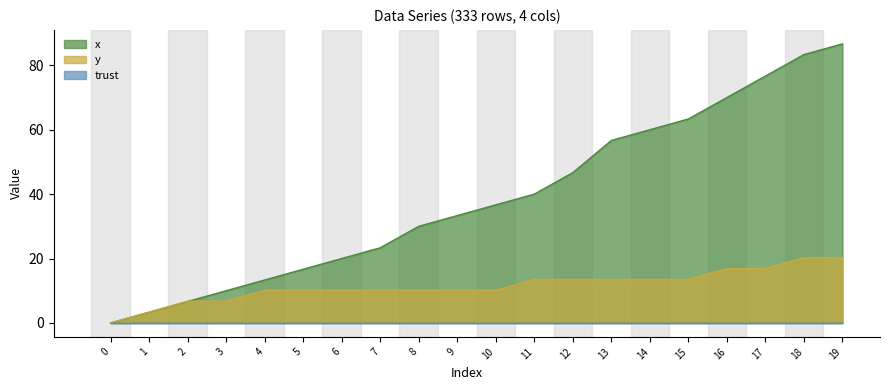

How many values in the y series are below 10?

4